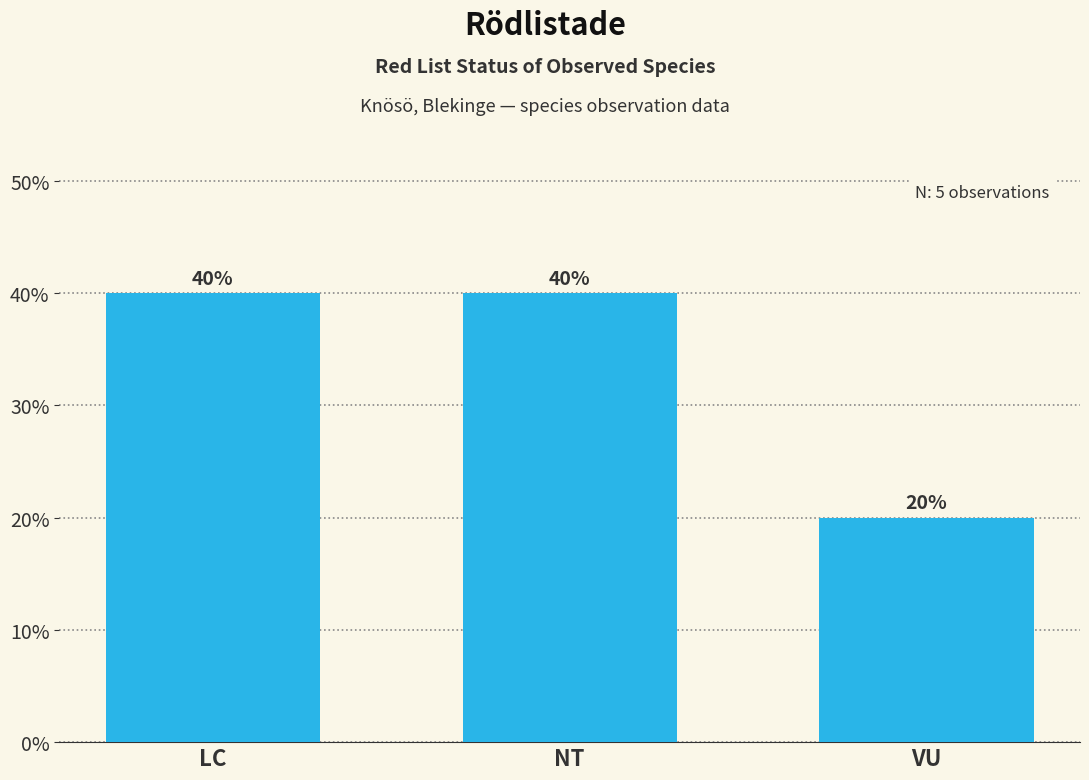

What is the label of the 1st bar from the left?

LC